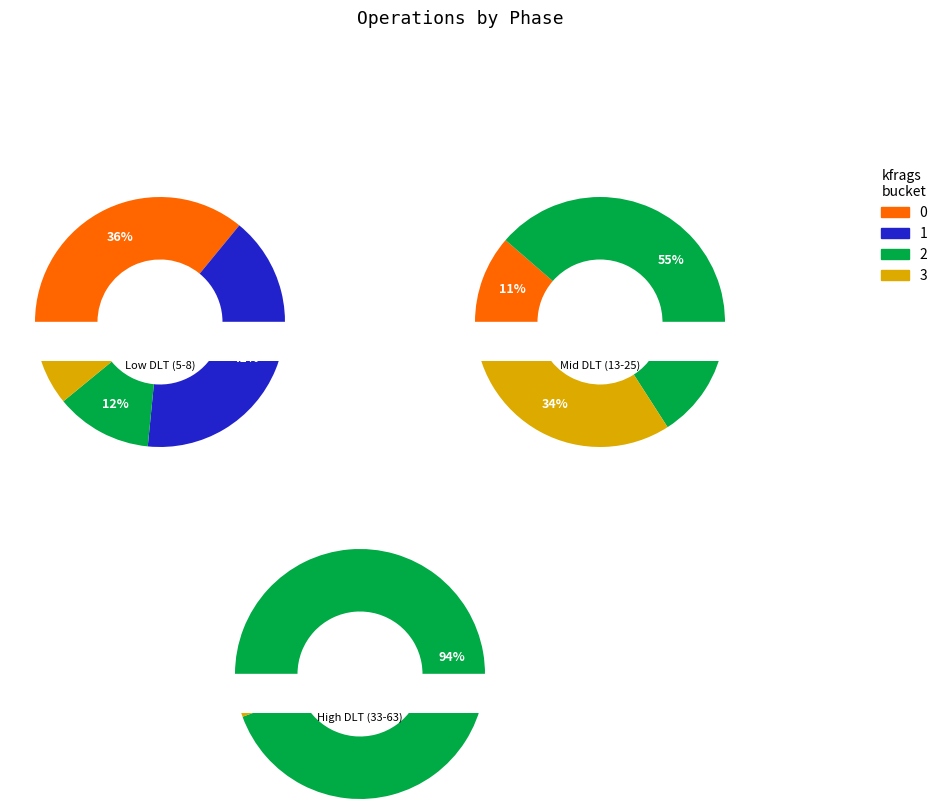

The 6 slice represents 6% of the pie. True or false?

True